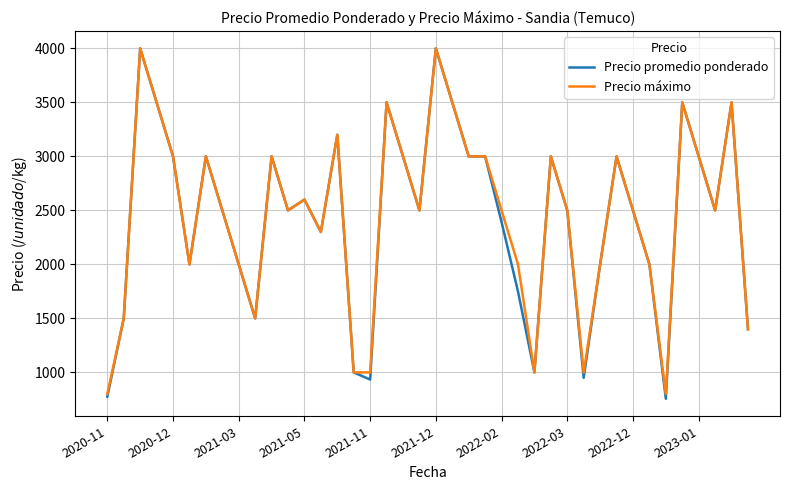

Which series has the largest range (max minus min)?

Precio promedio ponderado